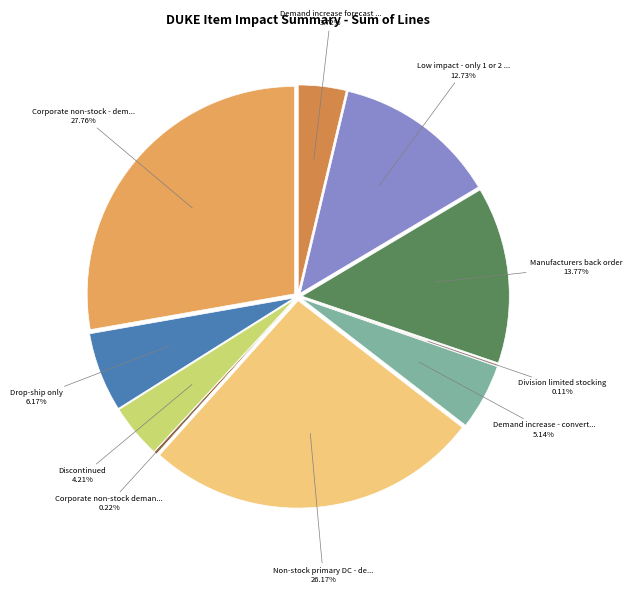

To the nearest percent, what is the average slice percentage?

10%